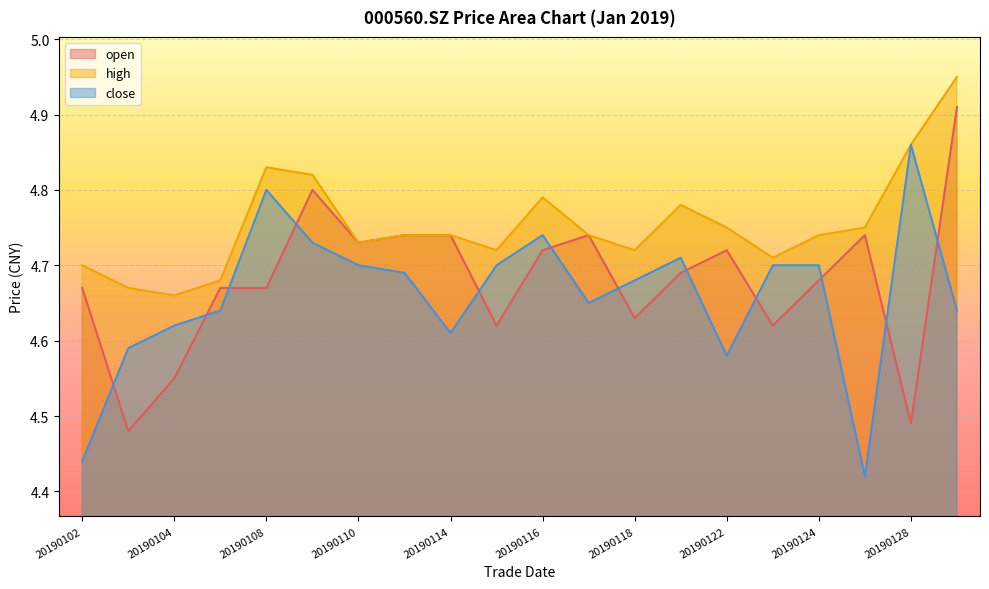

How many lines are shown in the chart?

3